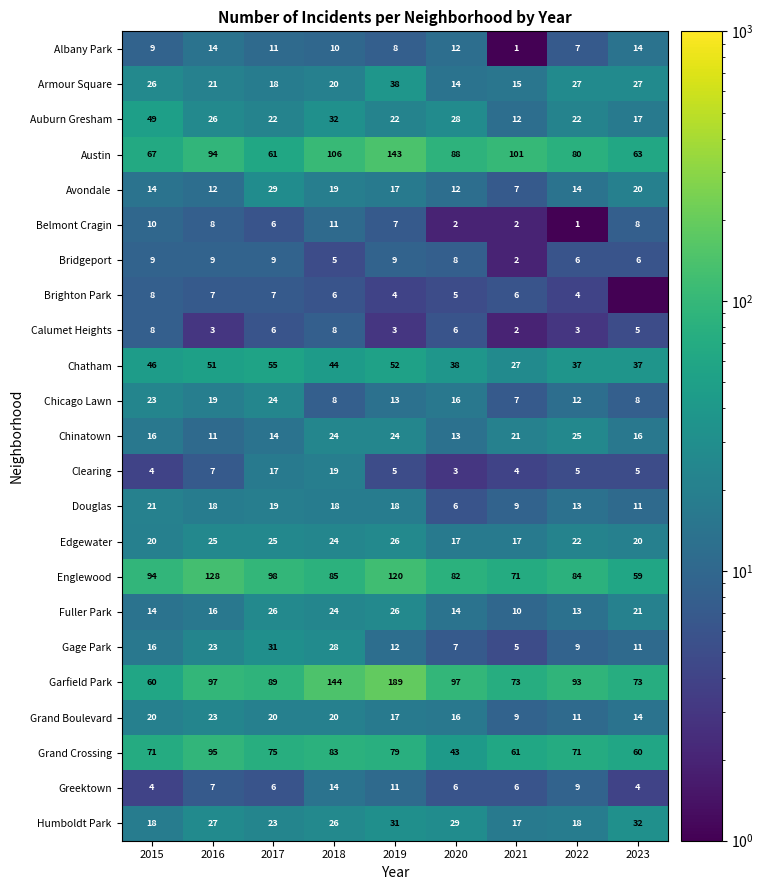

Which category has the highest value in the Chicago Lawn series?

2017